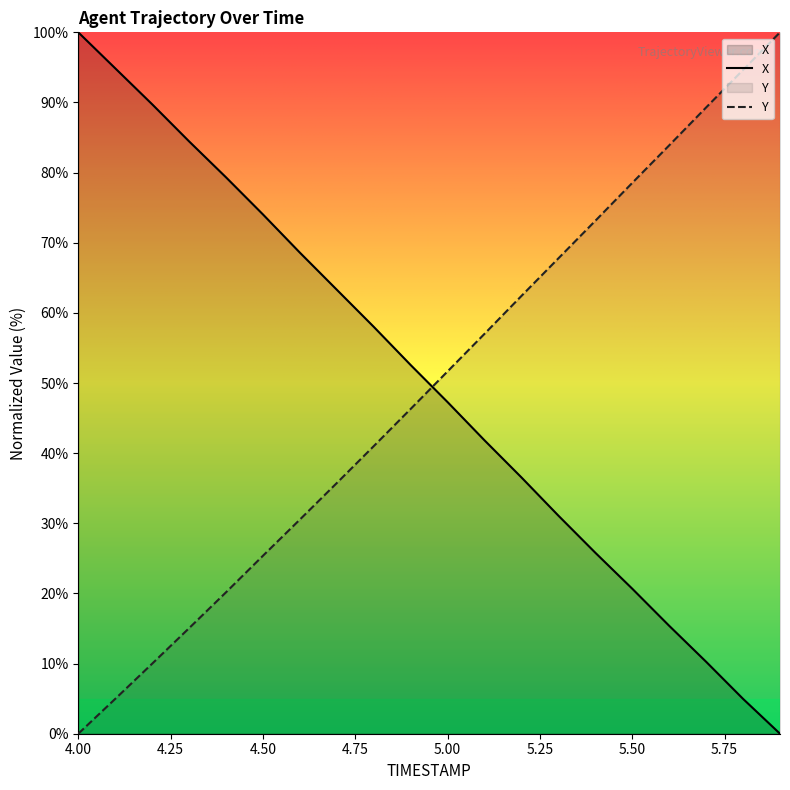

Reading left to right, extract all data points from this chart.

X: 4.0=100.0	4.1=94.9	4.2=89.7	4.3=84.5	4.4=79.3	4.5=74.0	4.6=68.6	4.7=63.3	4.8=58.0	4.9=52.6	5.0=47.3	5.1=41.8	5.2=36.5	5.3=31.1	5.4=25.8	5.5=20.7	5.6=15.4	5.7=10.3	5.8=5.0	5.9=0.0
Y: 4.0=0.0	4.1=5.0	4.2=10.0	4.3=15.1	4.4=20.2	4.5=25.4	4.6=30.5	4.7=35.7	4.8=41.0	4.9=46.3	5.0=51.7	5.1=57.0	5.2=62.4	5.3=67.8	5.4=73.1	5.5=78.5	5.6=83.9	5.7=89.3	5.8=94.6	5.9=100.0